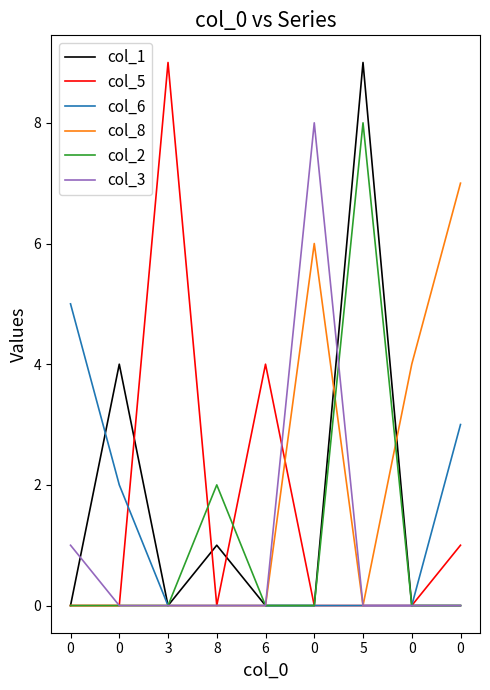

What are all the series names shown in the legend?

col_1, col_5, col_6, col_8, col_2, col_3